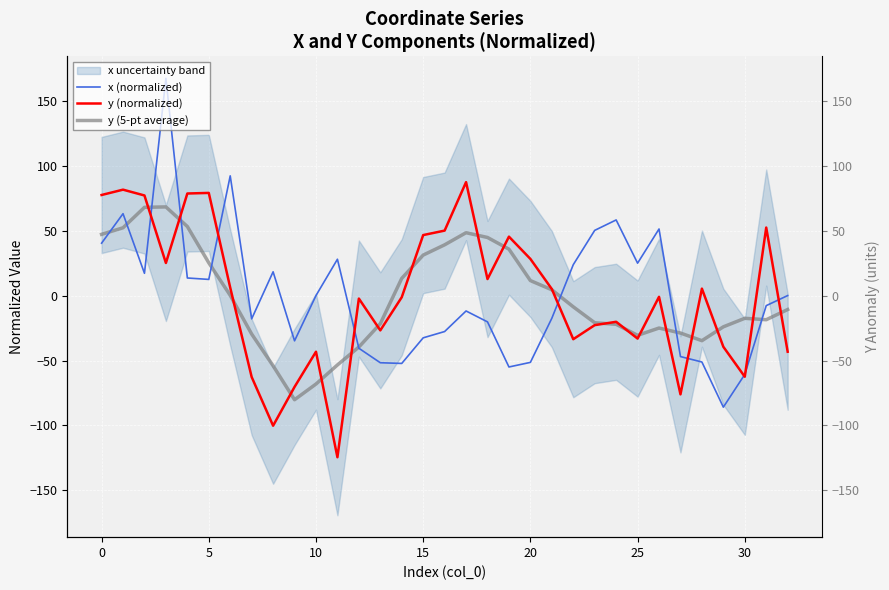

What is the difference between the maximum and minimum values in the y (normalized) series?

212.3